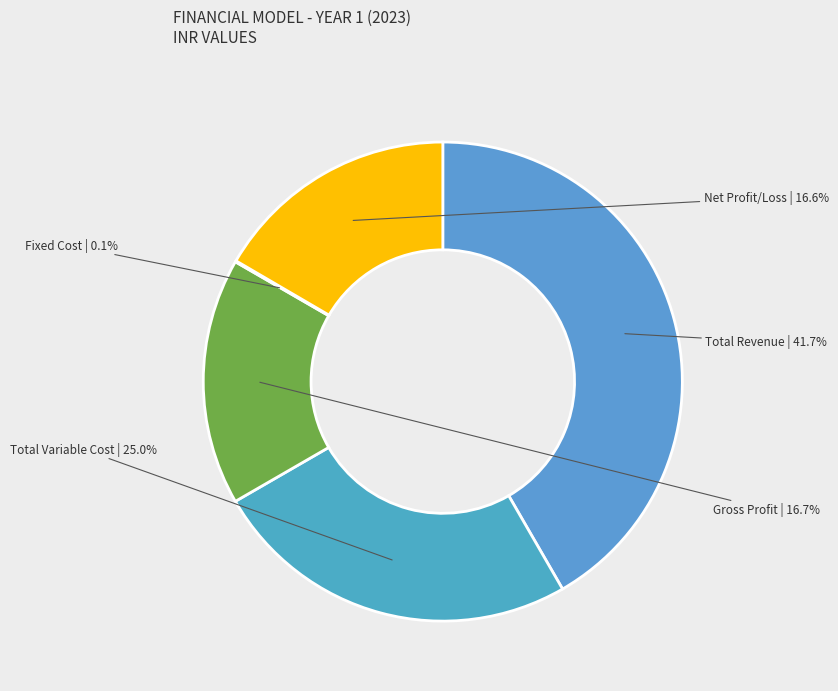

Is Total Revenue the majority of the pie?

No